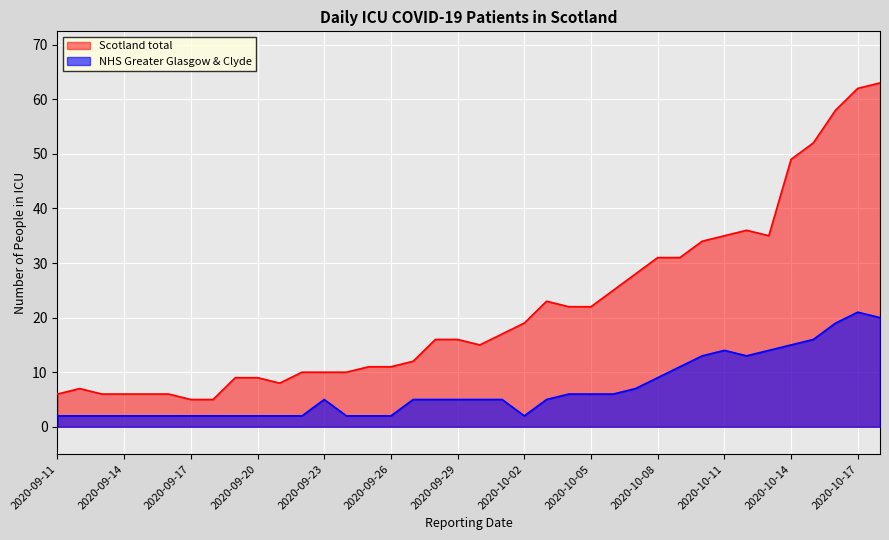

What is the difference between the maximum and second lowest values in the NHS Greater Glasgow & Clyde series?

19